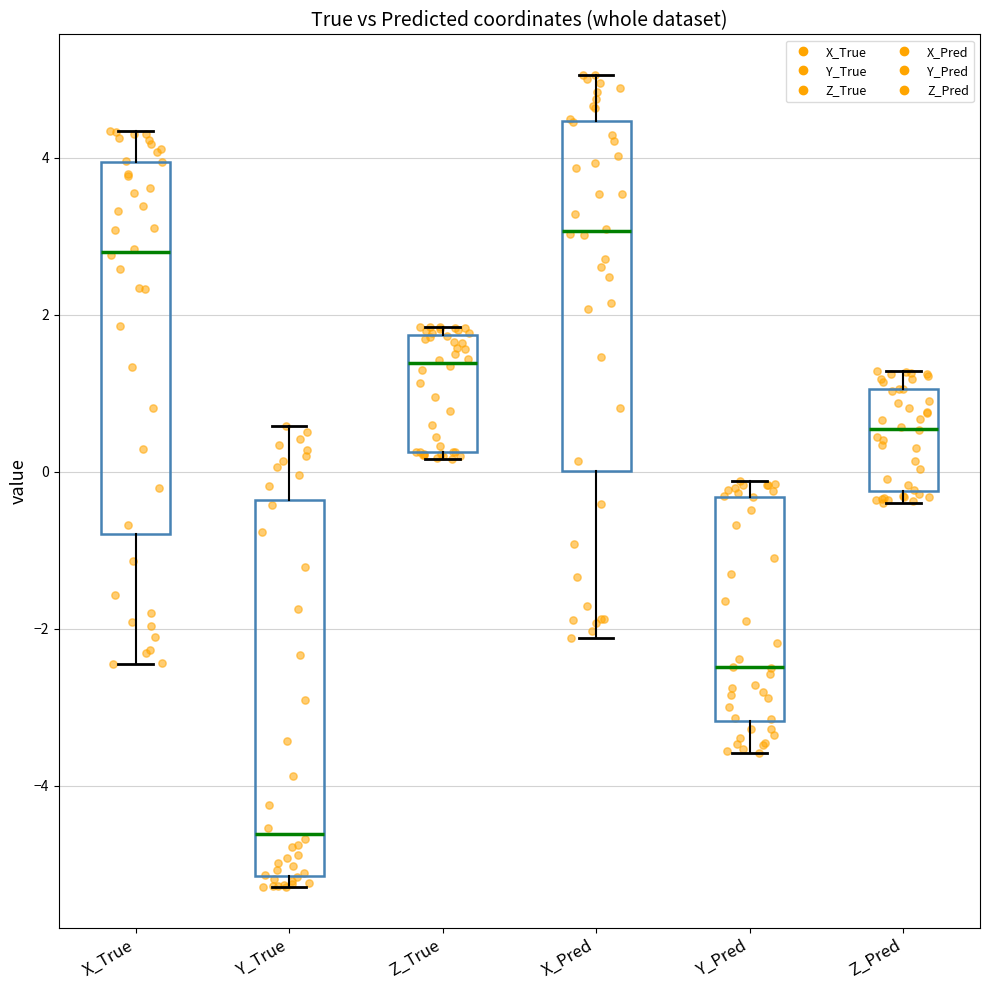

Reading left to right, read every box against the y-axis: the position of its median line, the range the box covers, and the ends of its whiskers. The values are not printed on the chart, so give them approximately, as read against the axis.

X_True: median 2.8, box -0.8 to 4.0, whiskers -2.4 to 4.4
Y_True: median -4.6, box -5.2 to -0.4, whiskers -5.2 (just below the box's lower edge) to 0.6
Z_True: median 1.4, box 0.2 to 1.8, whiskers 0.2 (just below the box's lower edge) to 1.8 (just above the box's upper edge)
X_Pred: median 3.0, box 0.0 to 4.4, whiskers -2.2 to 5.0
Y_Pred: median -2.4, box -3.2 to -0.4, whiskers -3.6 to -0.2
Z_Pred: median 0.6, box -0.2 to 1.0, whiskers -0.4 to 1.2